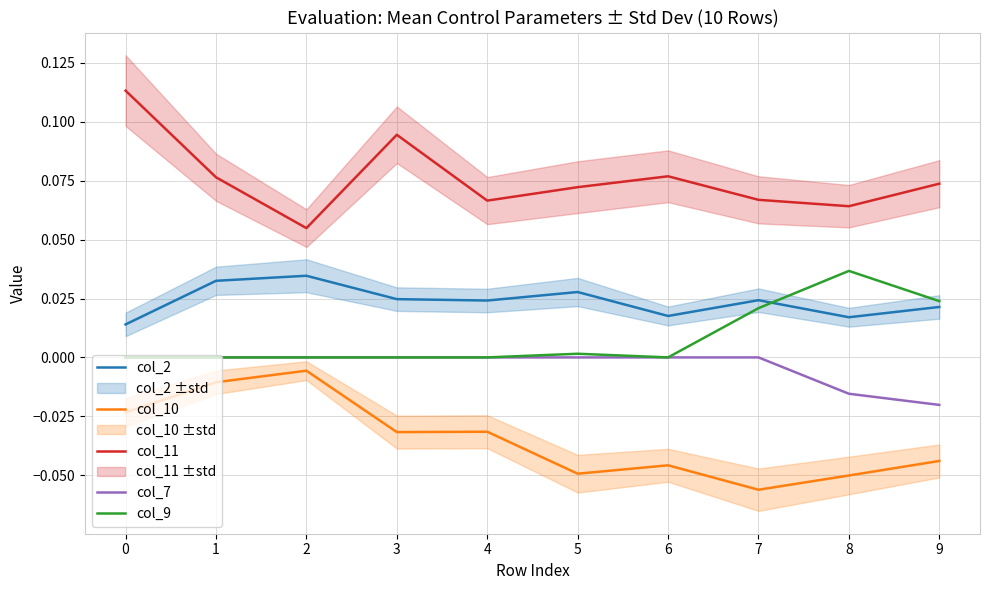

The col_2 series shows 0.1 at 2. True or false?

False